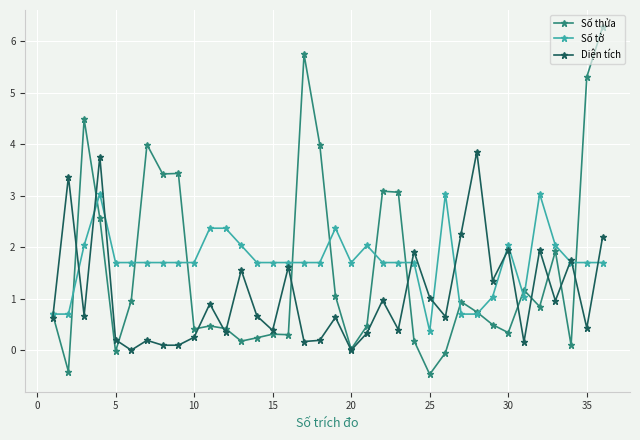

Which series has the widest spread of values?

Số thửa